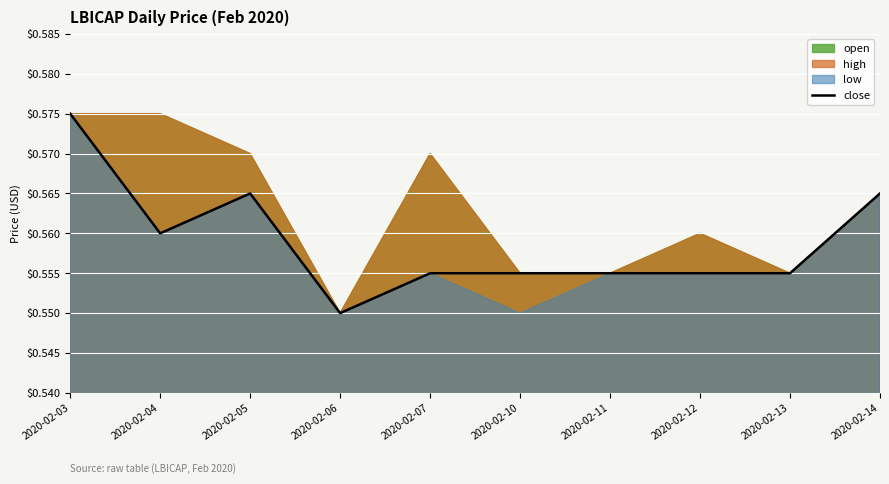

Where is the data nearest to the value 0?

2020-02-06